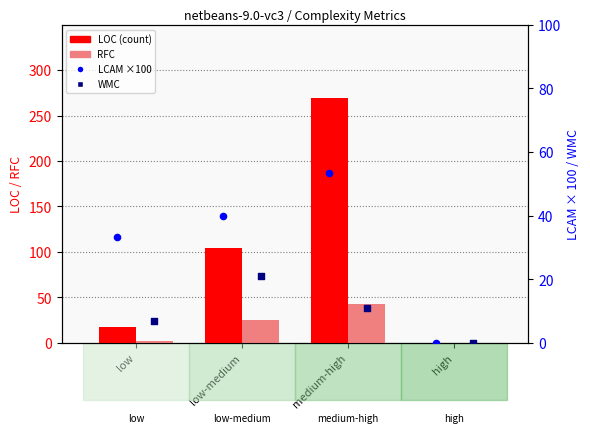

Which series has the largest total across all categories?

LOC (count)